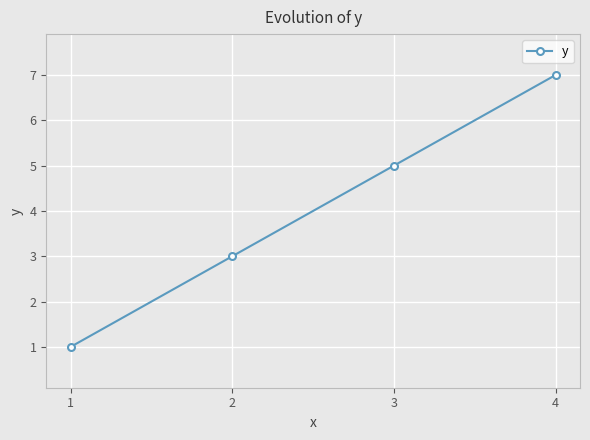

What is the sum of all values?

16